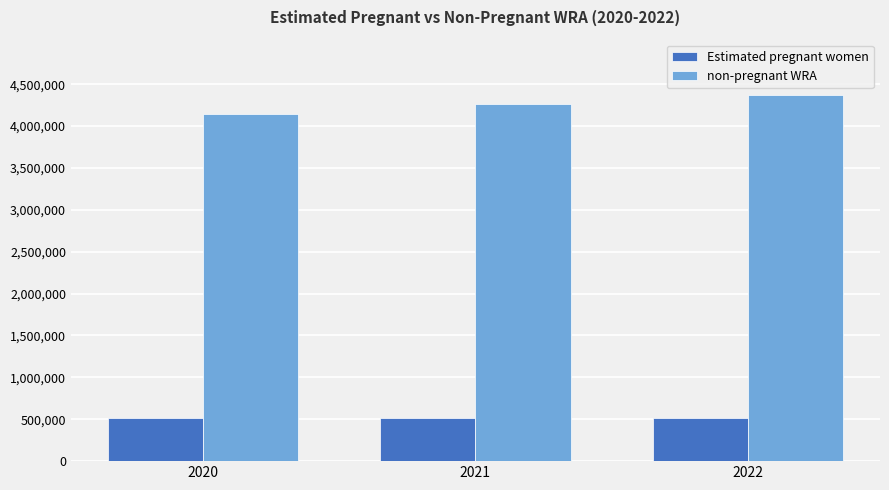

What is the lowest value of the non-pregnant WRA series?

4138184.0